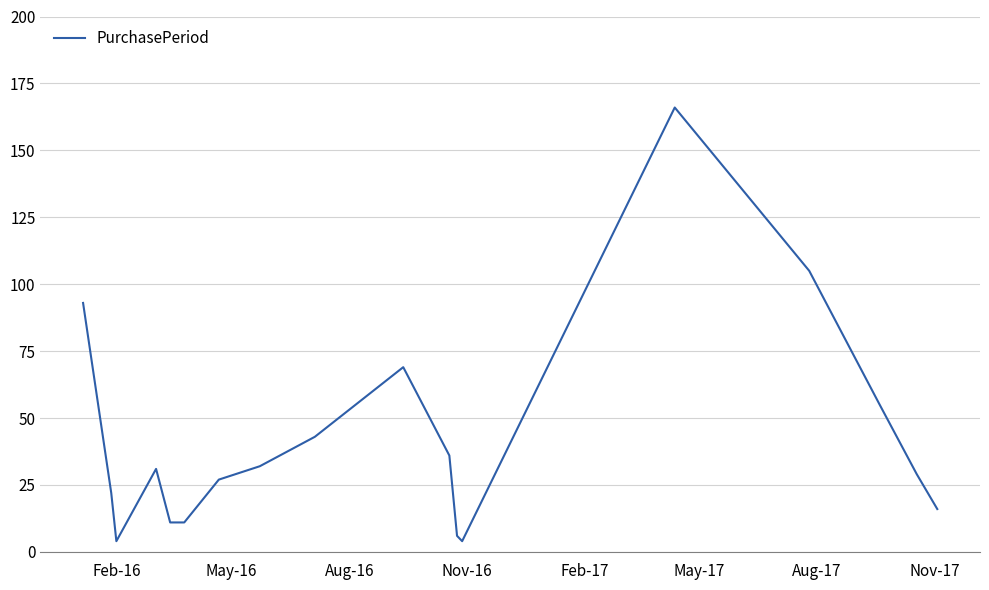

How many values are below 31?

9